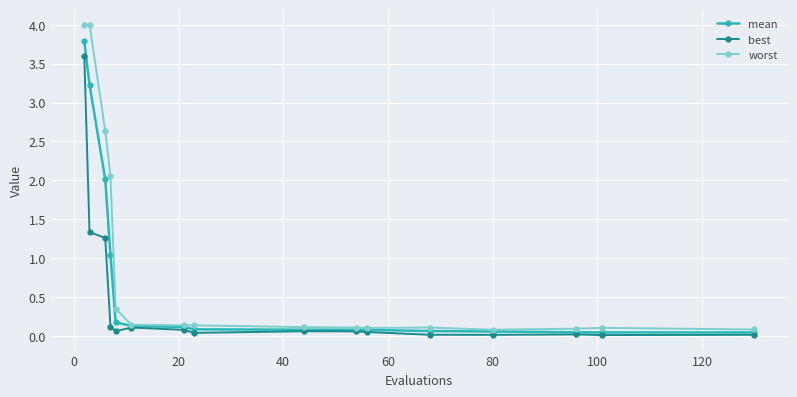

What is the difference between the maximum and minimum values in the mean series?

3.7